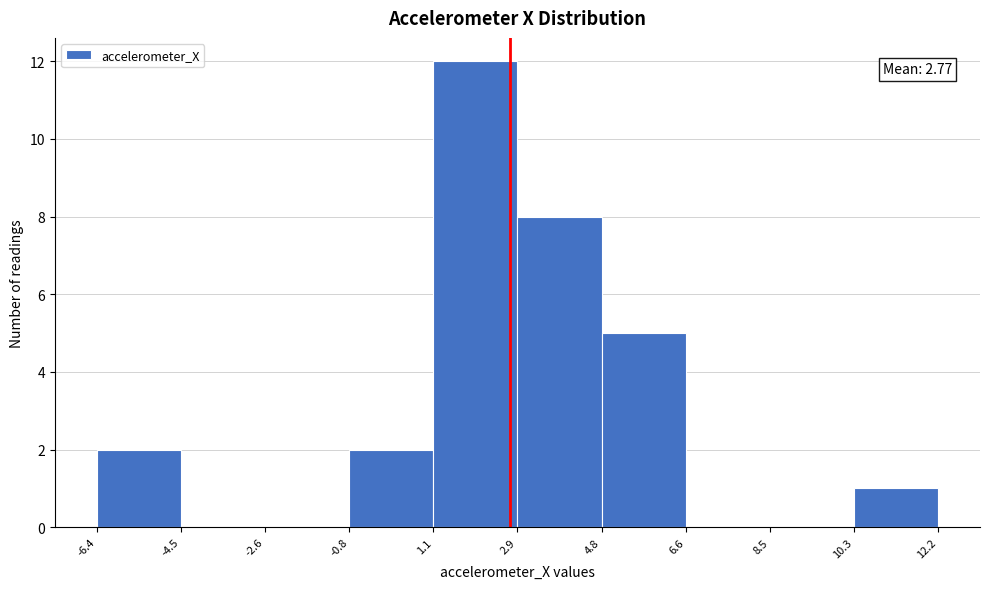

Over which range of the x-axis is the bar tallest?

1.1 to 2.9